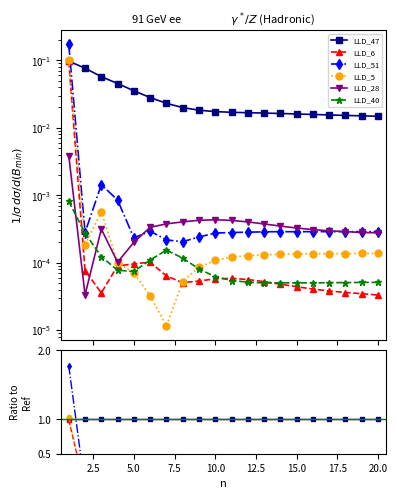

True or false: LLD_28 and LLD_6 cross at least once.

True